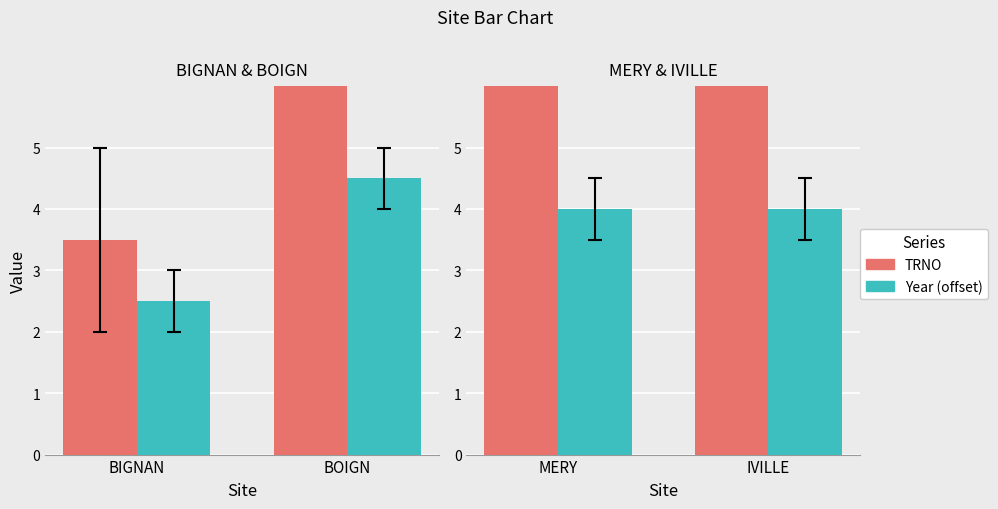

Rank the series at MERY from highest to lowest value.

TRNO, Year (offset)